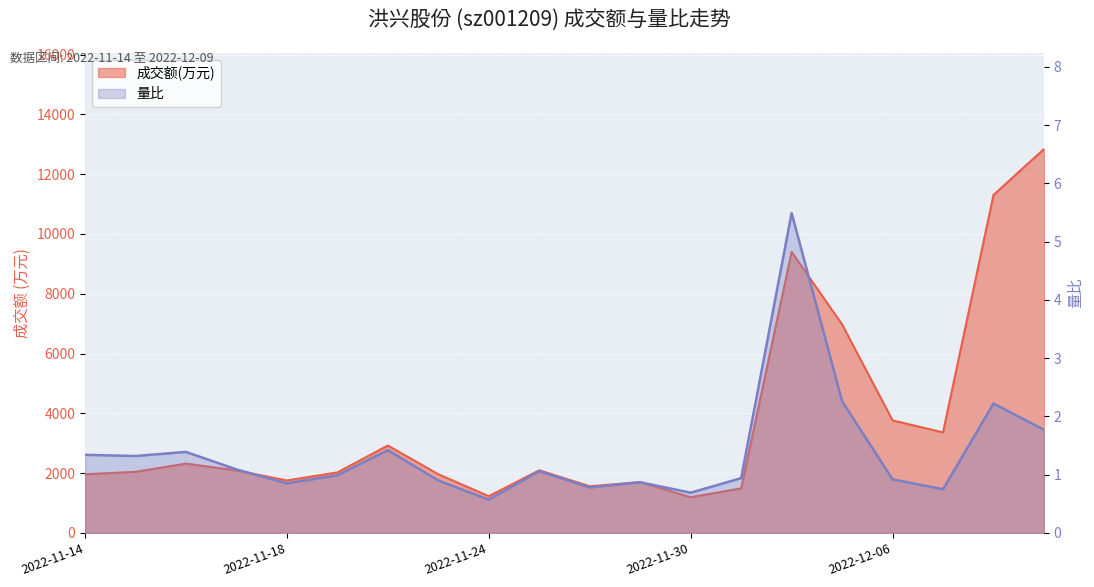

What is the greatest value displayed?

12839.0